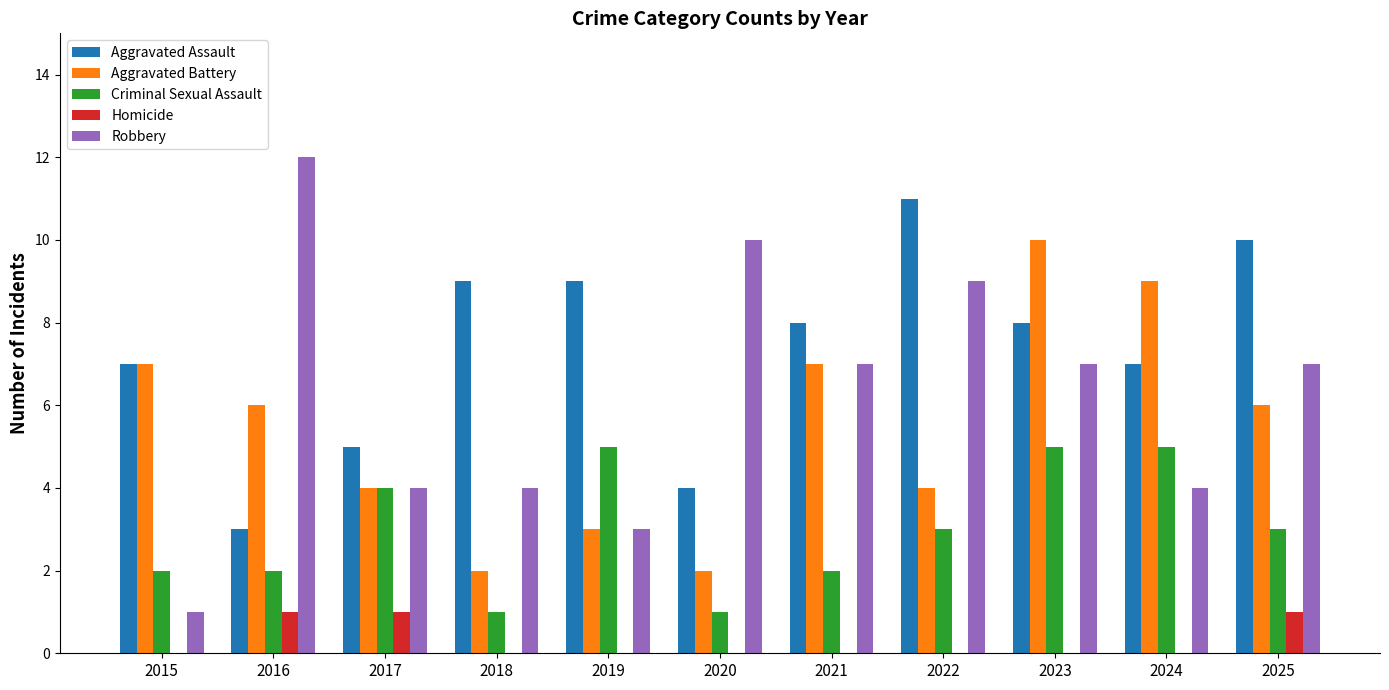

How many Aggravated Battery values are between 3 and 7?

7